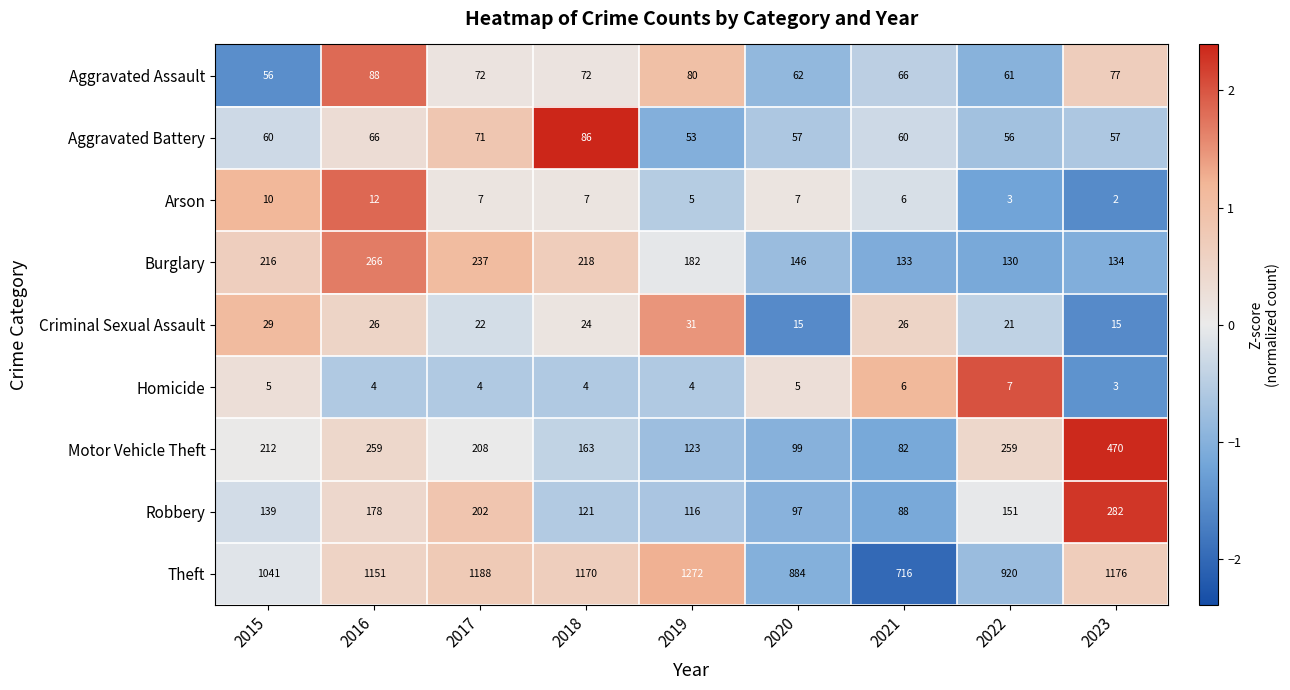

Which series has the largest total across all categories?

Theft